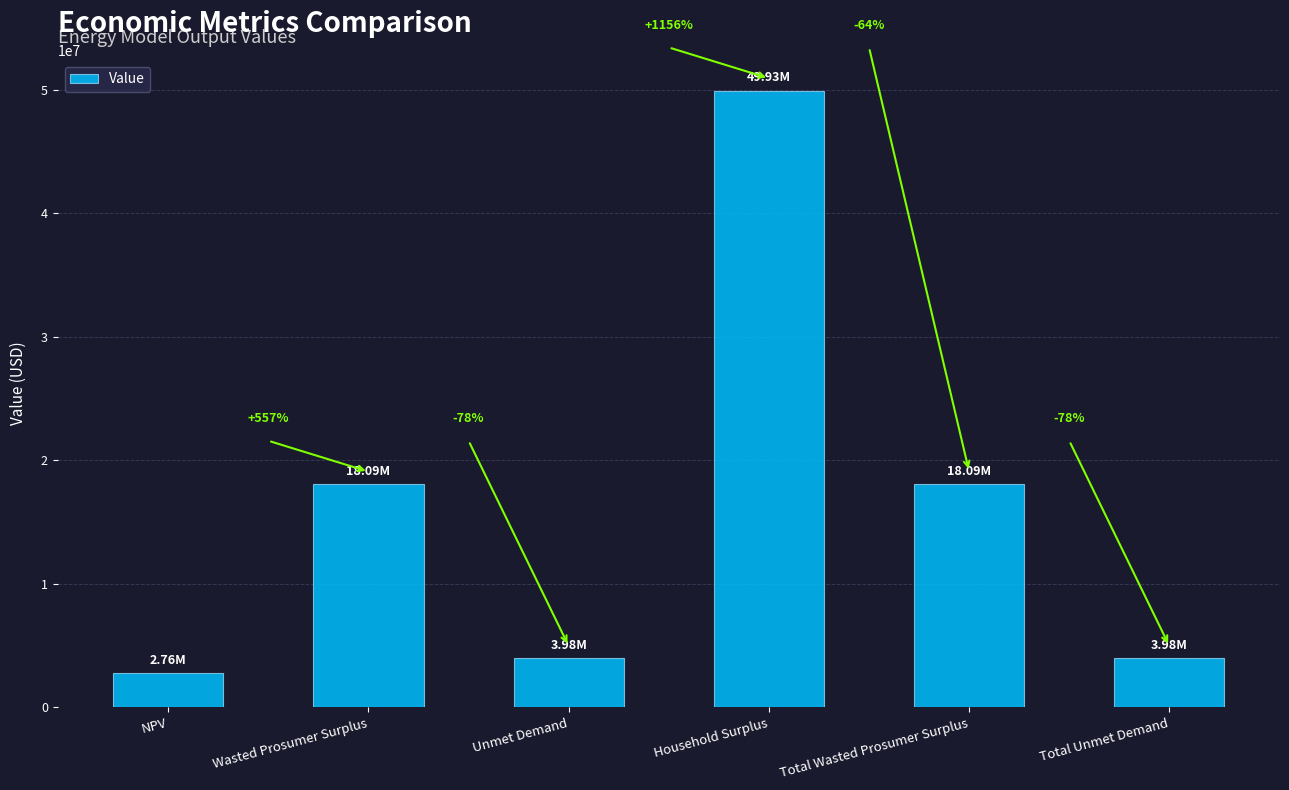

Are the bars horizontal?

No